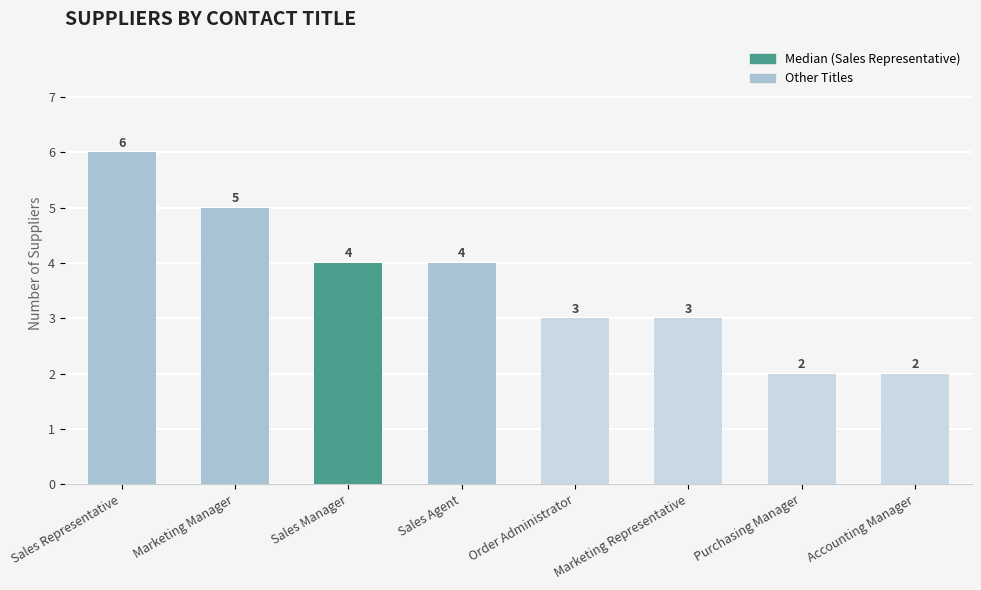

What is the change in value from Order Administrator to Purchasing Manager?

-1